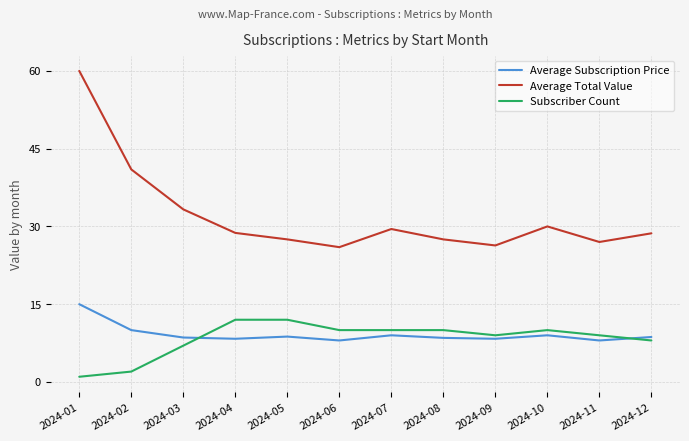

Which series has the widest spread of values?

Average Total Value